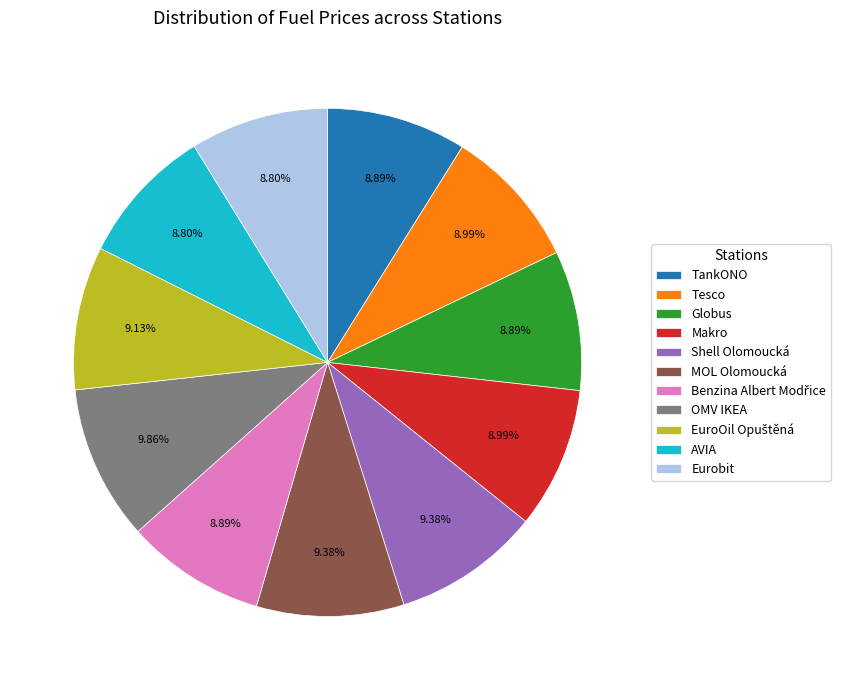

What percentage is the OMV IKEA slice, to the nearest percent?

10%